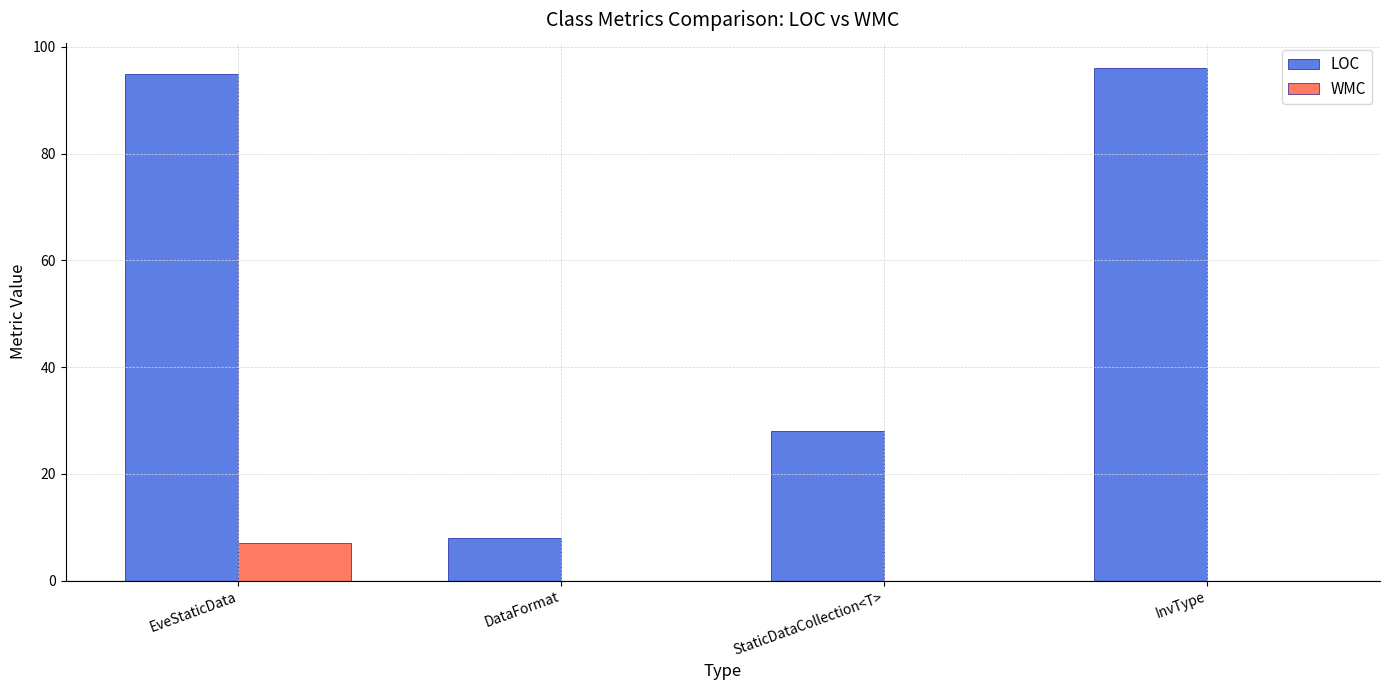

Read the LOC value at EveStaticData.

95